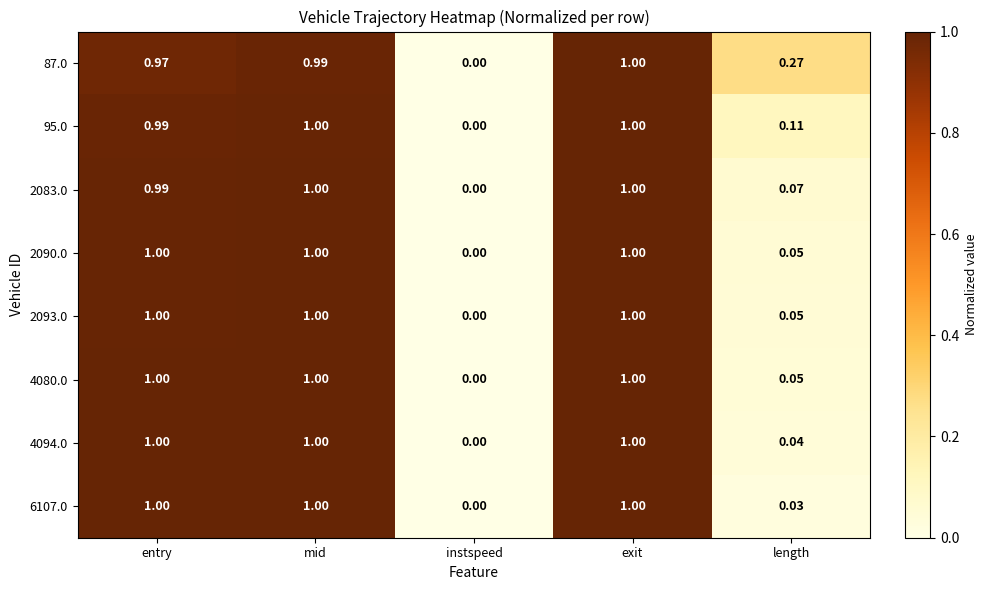

How many values in the 2083.0 series exceed 0?

4